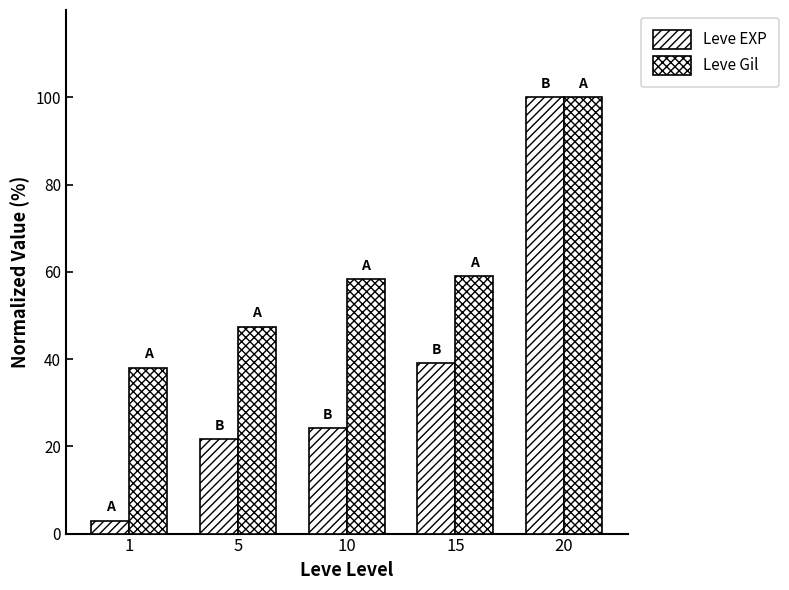

List the series in order of their peak value, highest first.

Leve EXP, Leve Gil